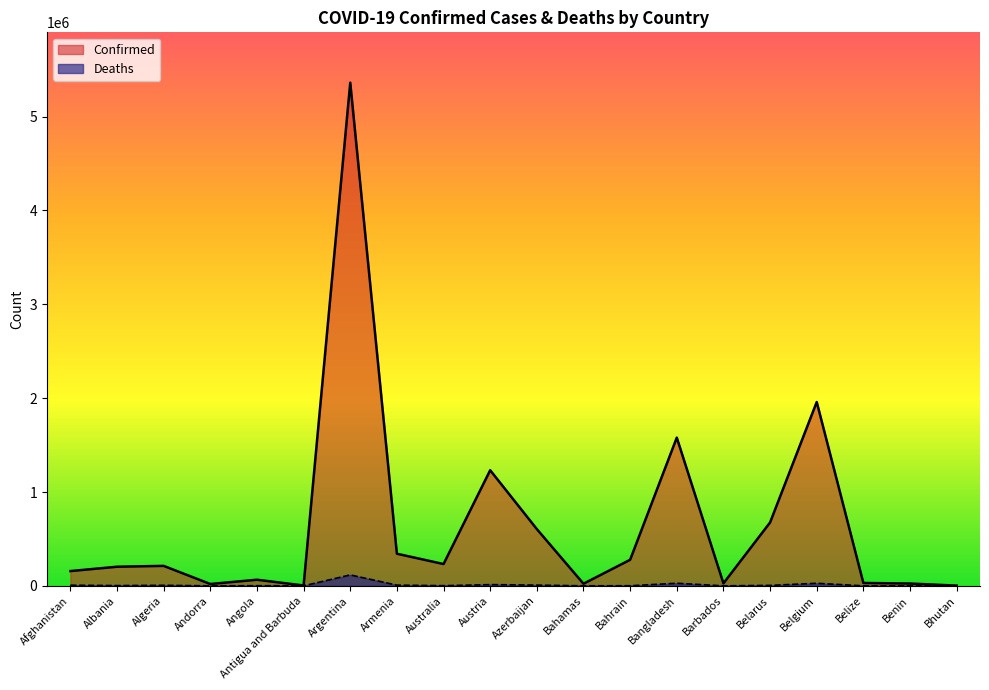

True or false: Deaths and Confirmed cross at least once.

False